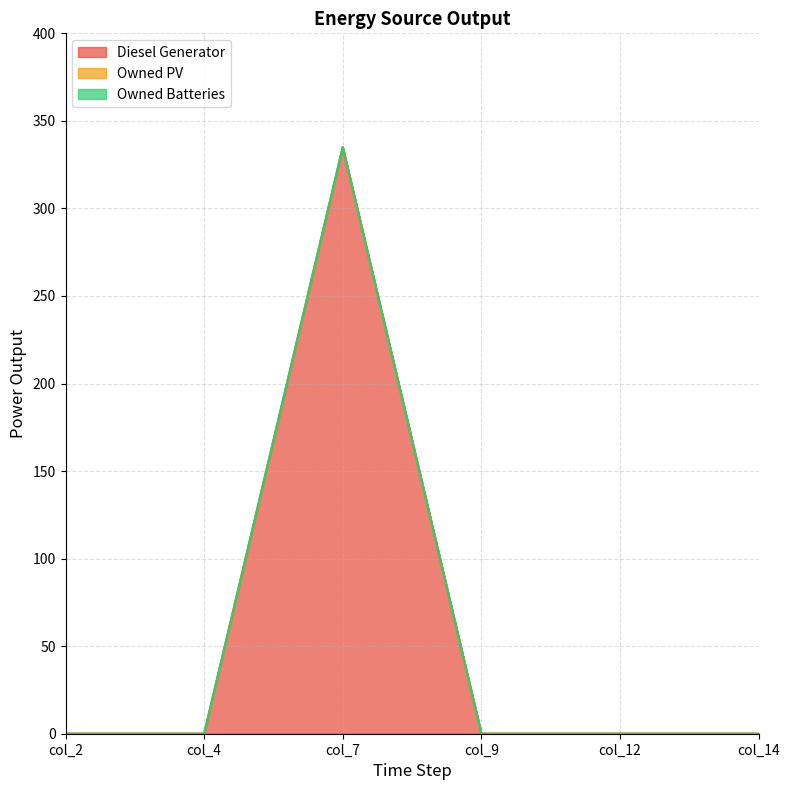

Reading left to right, extract all data points from this chart.

Diesel Generator: 0	0	335	0	0	0
Owned PV: 0	0	0	0	0	0
Owned Batteries: 0	0	0	0	0	0